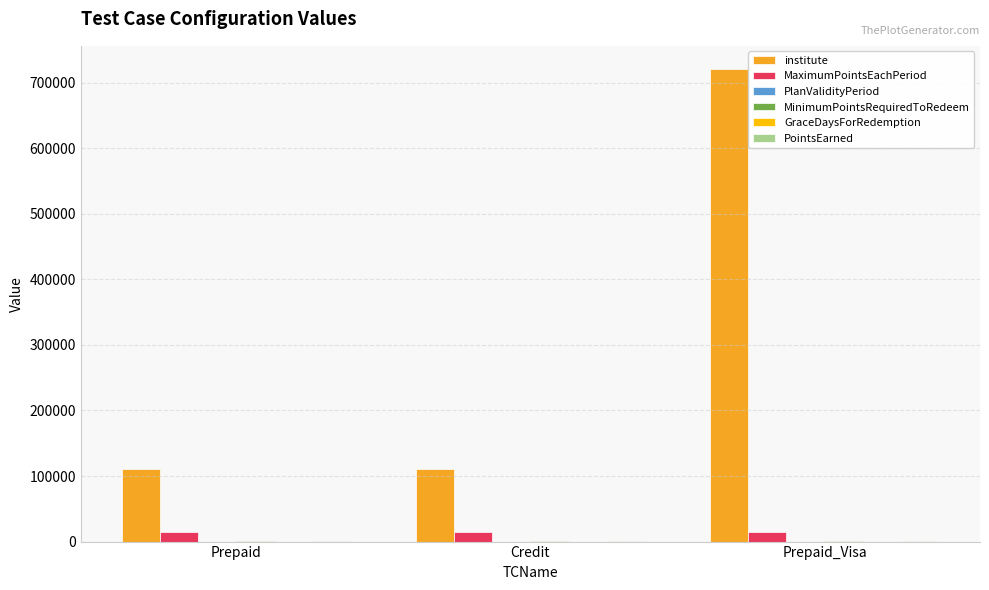

Which category has the highest value across all series?

Prepaid_Visa